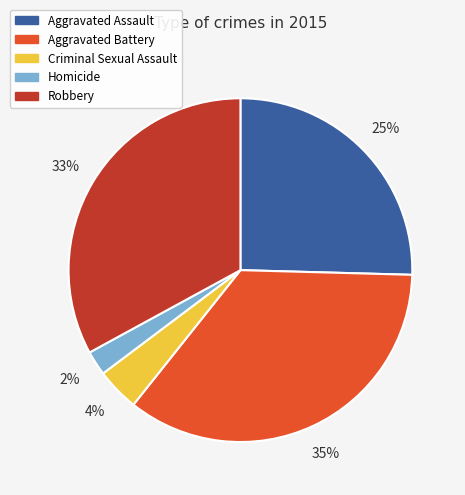

To the nearest percent, what is the difference between the Homicide and Criminal Sexual Assault slice percentages?

2%